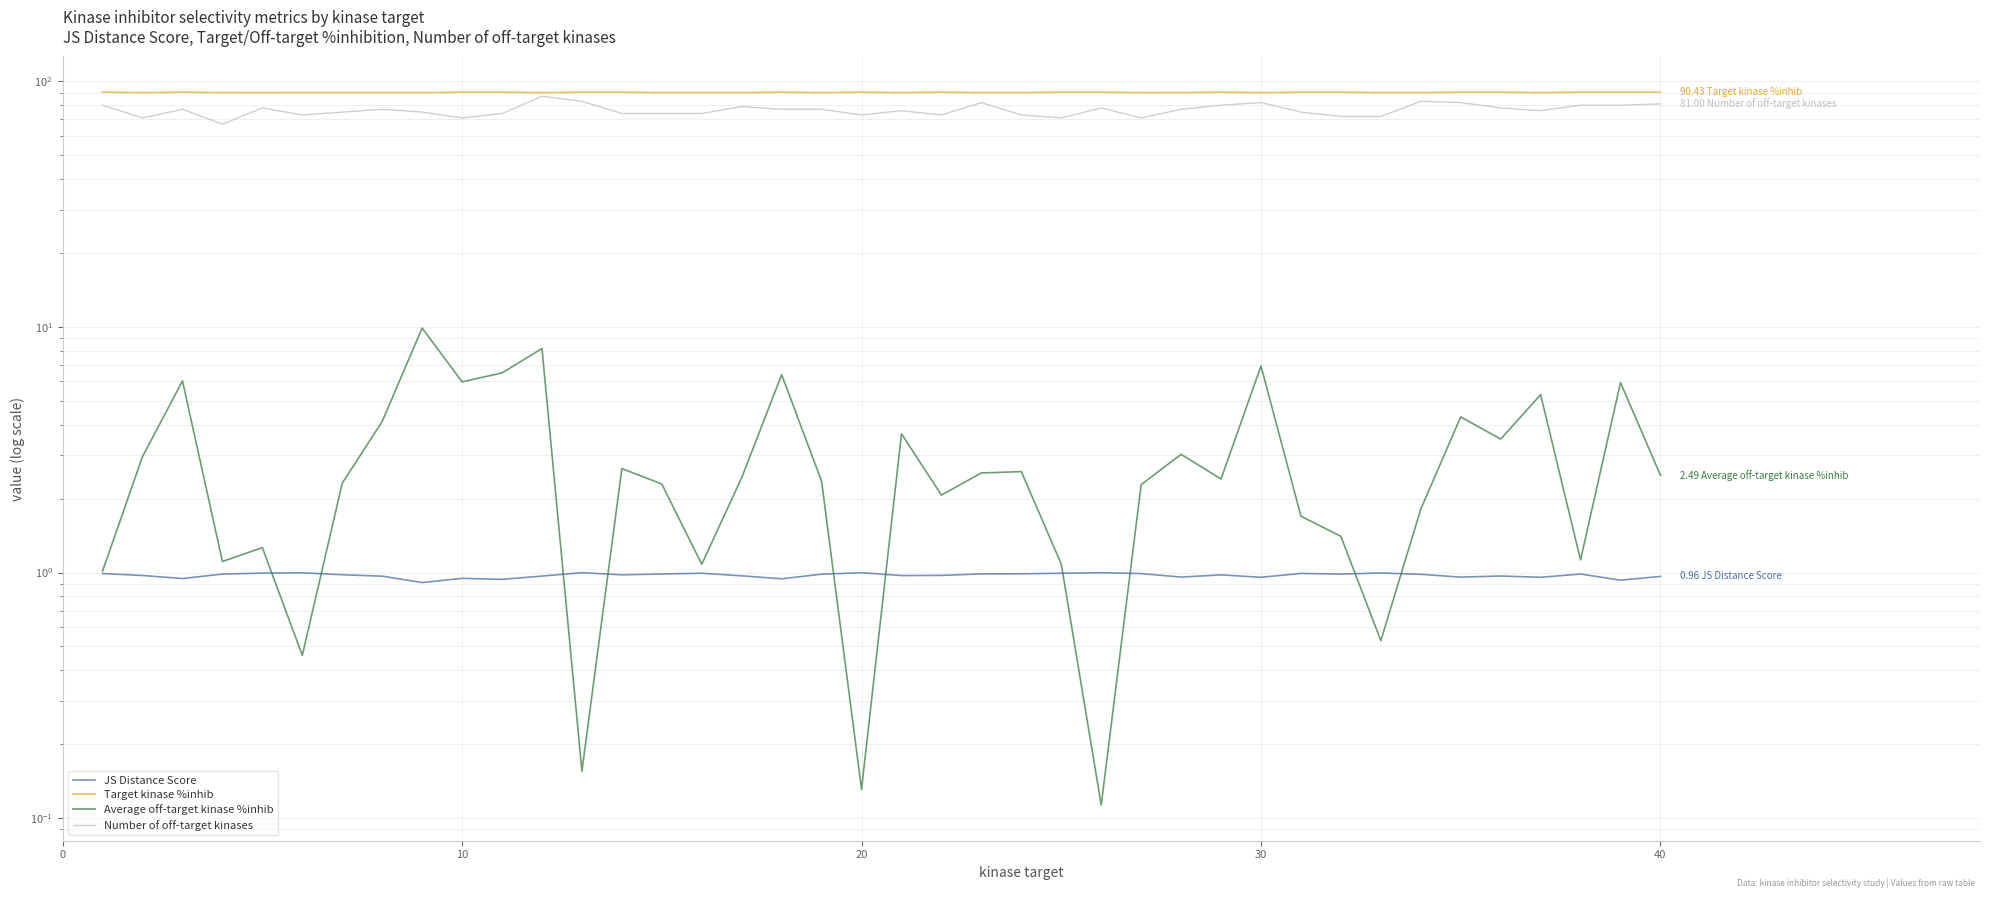

True or false: Target kinase %inhib has more than 0 points higher than both neighbors.

True